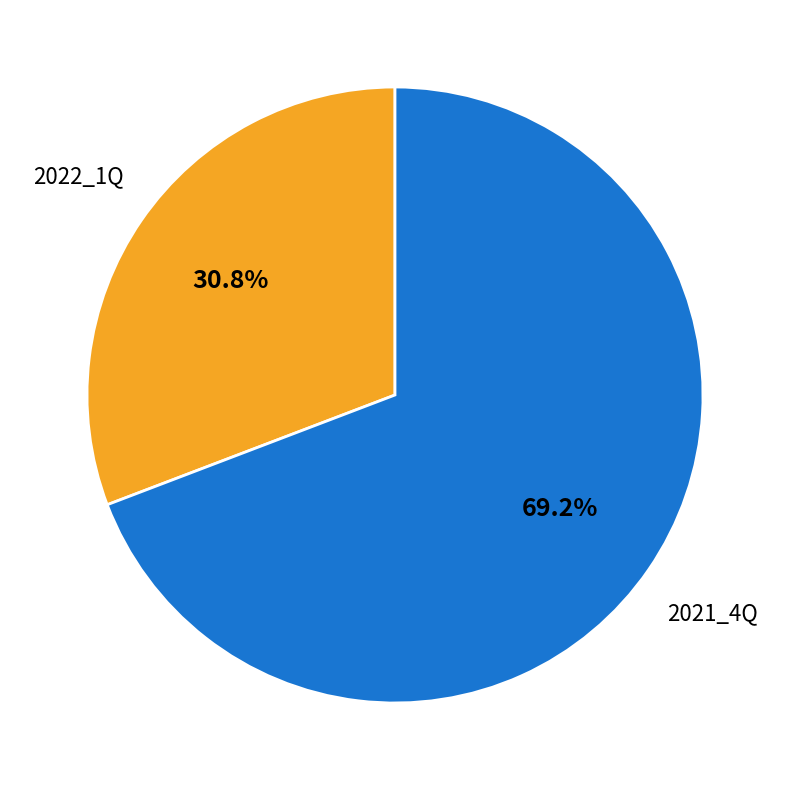

Is there a majority slice in this chart?

Yes